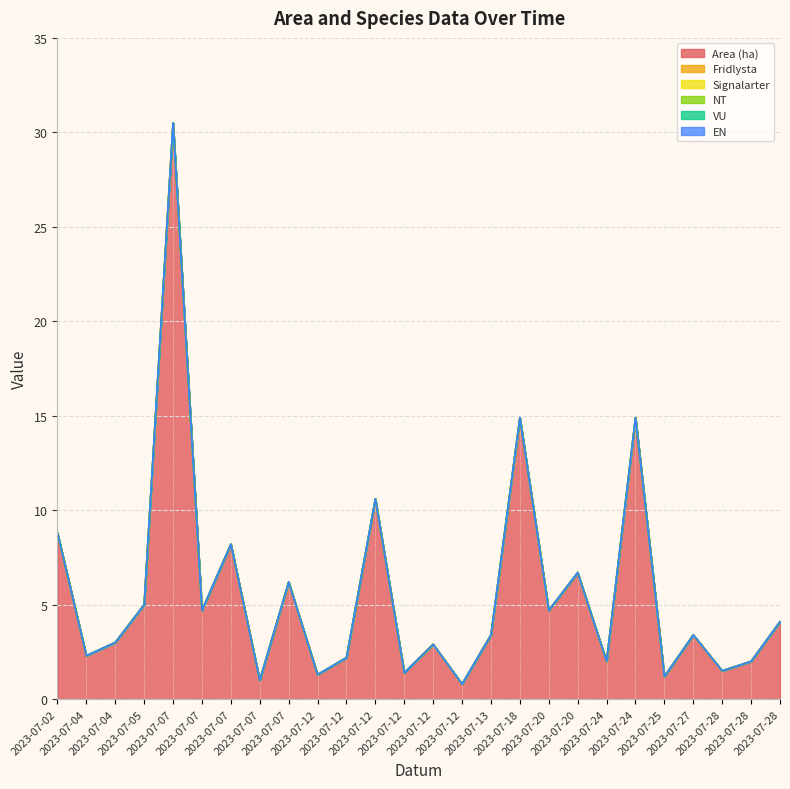

At which category does Area (ha) reach its first local valley?

2023-07-04